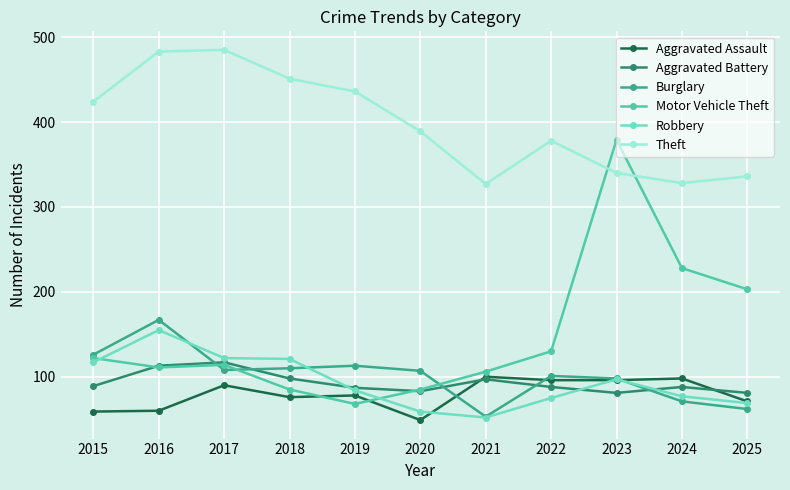

The Theft series shows 778 at 2019. True or false?

False